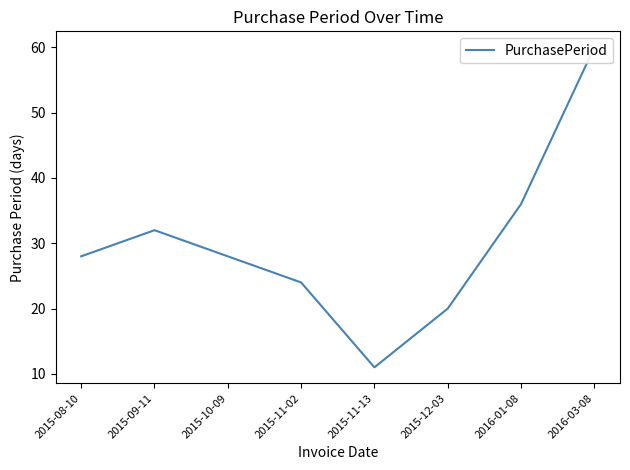

Does the chart display data point markers on the line(s)?

No